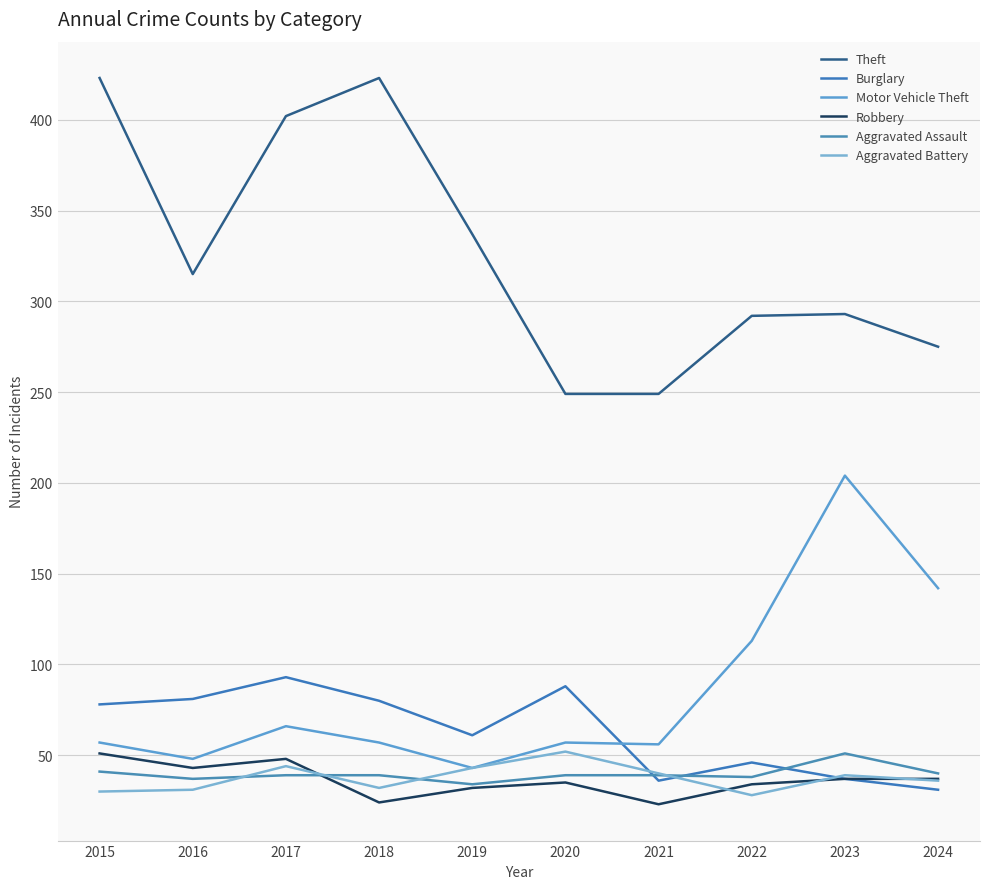

What is the value of the Robbery point at the 7th from the left?

23